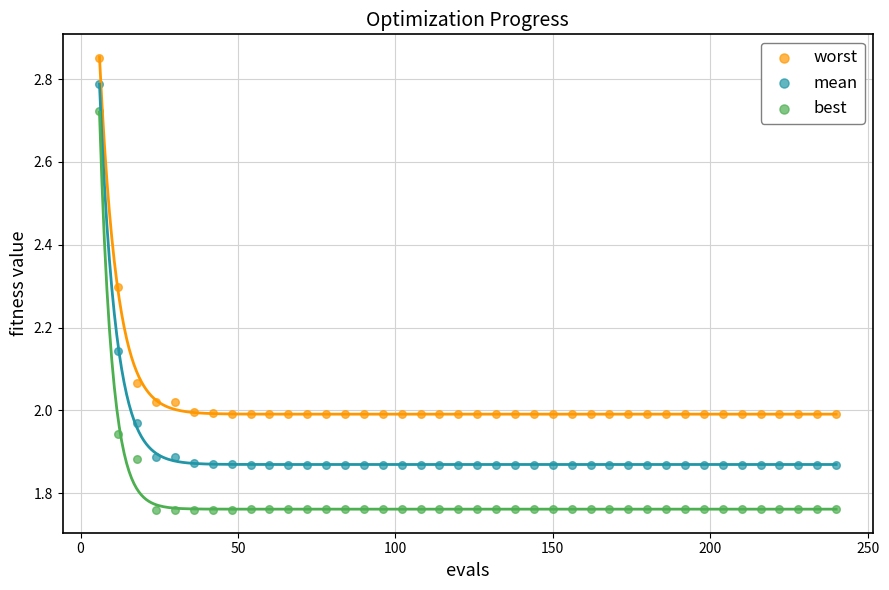

What are all the series names shown in the legend?

worst, mean, best